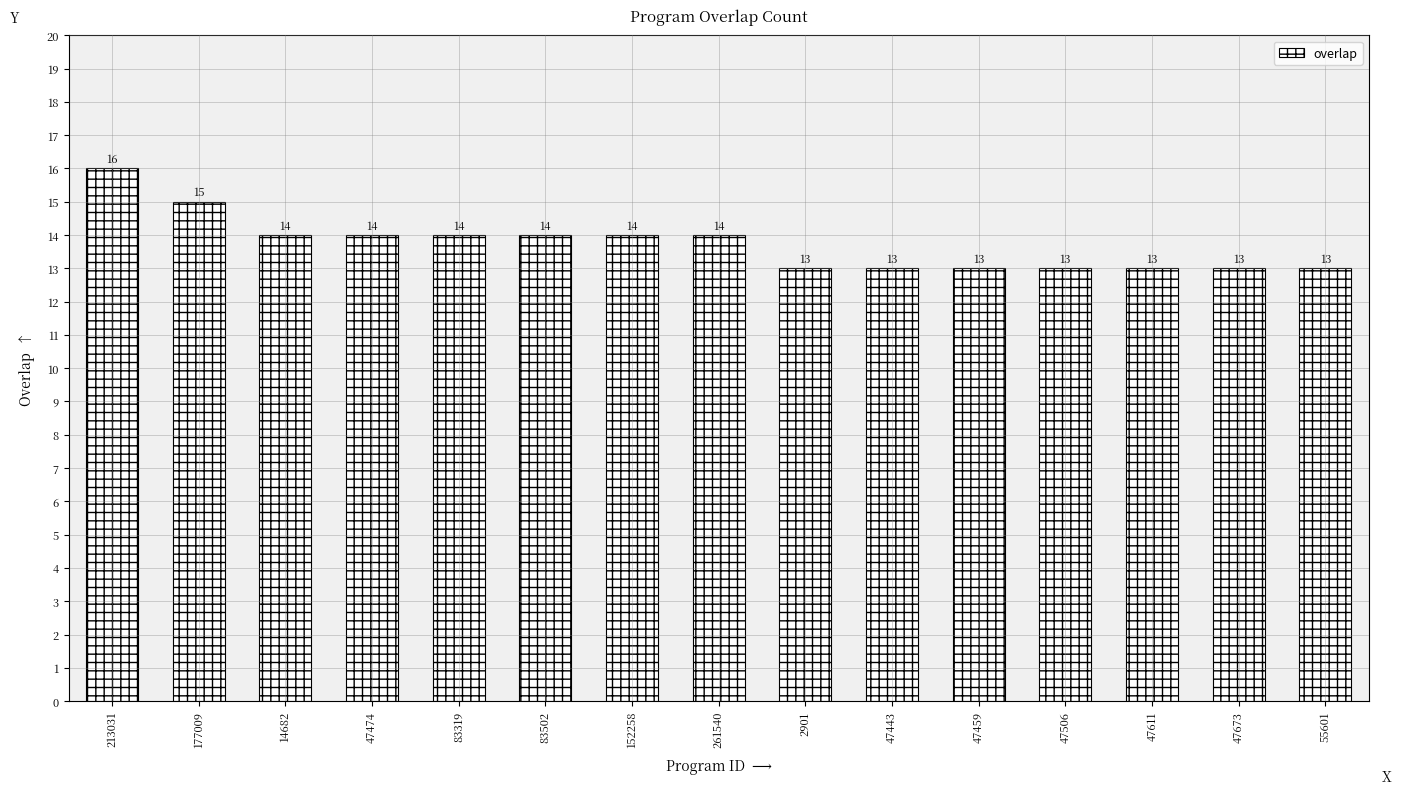

What is the sum of all values?

206